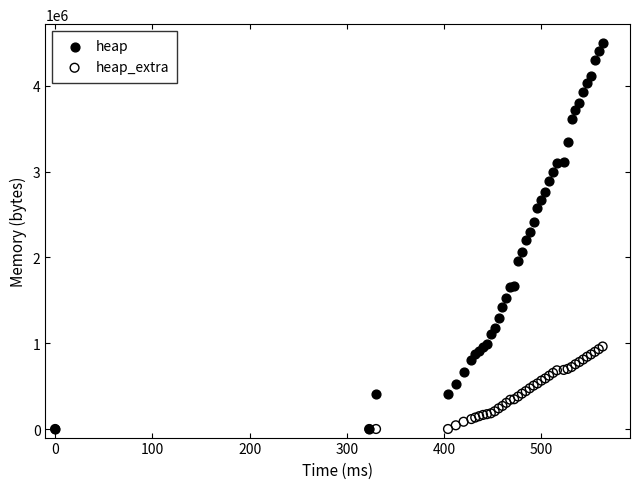

What are all the series names shown in the legend?

heap, heap_extra